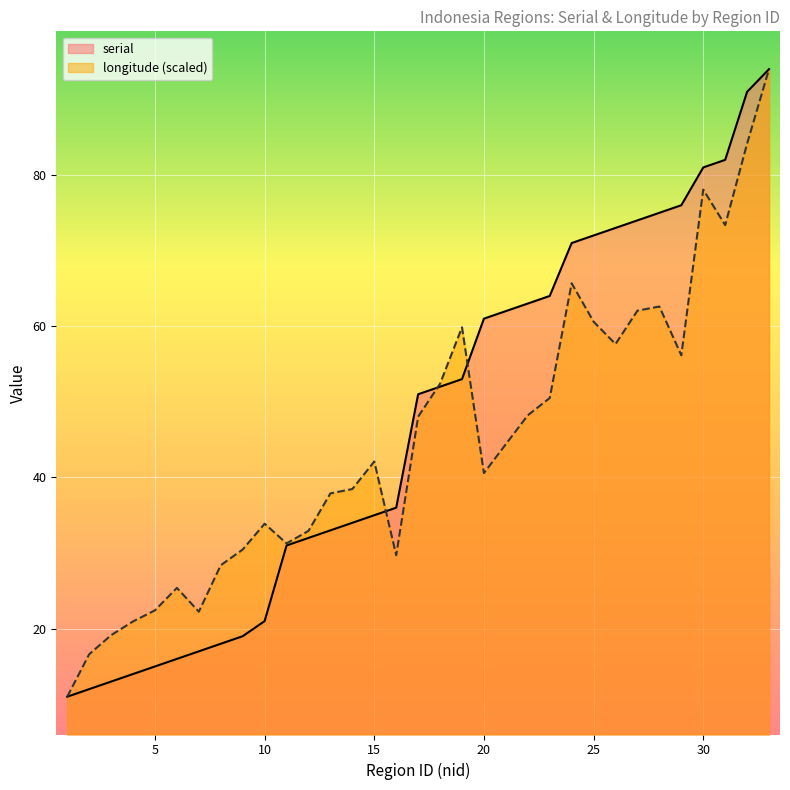

Where is longitude nearest to the value 52?

18